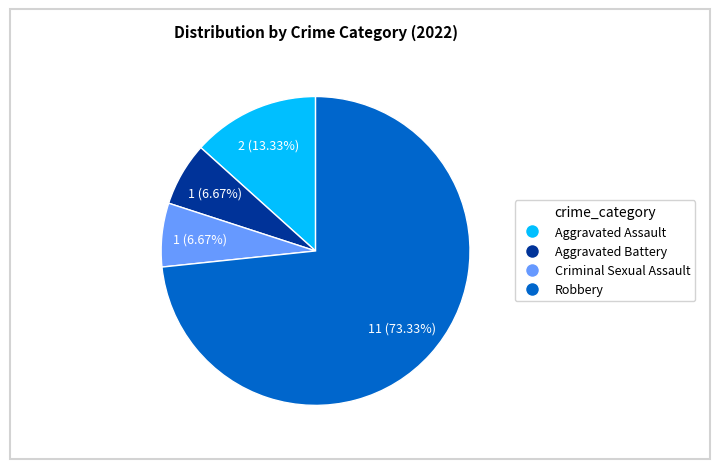

Does Robbery represent more than half of the total?

Yes